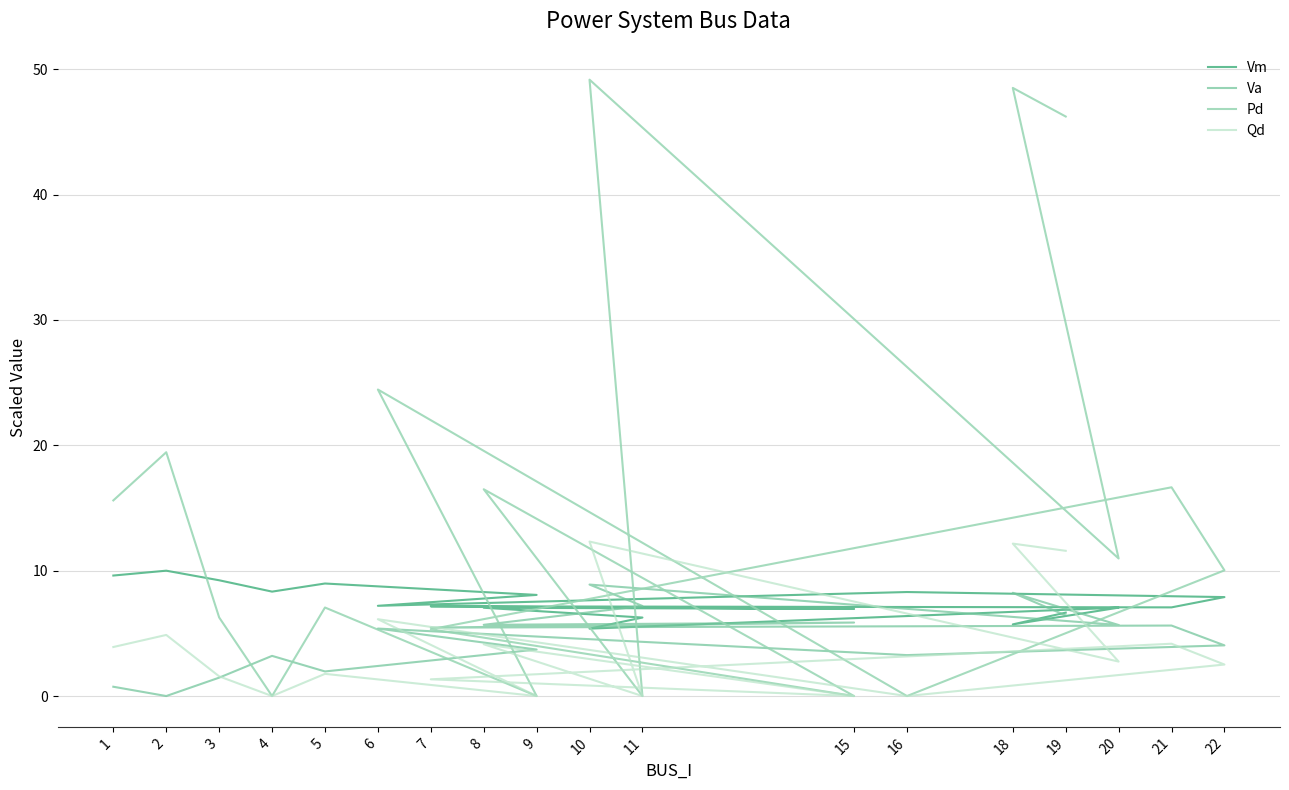

How many intersections are there between Vm and Pd?

8